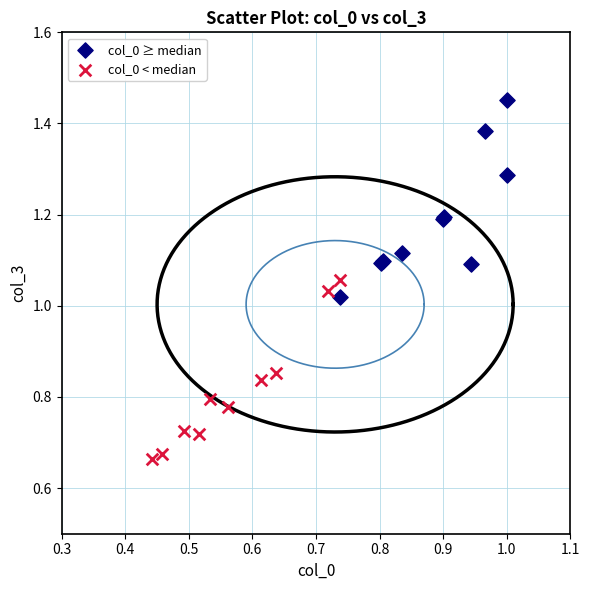

Which series contains the lowest Y value?

col_0 < median